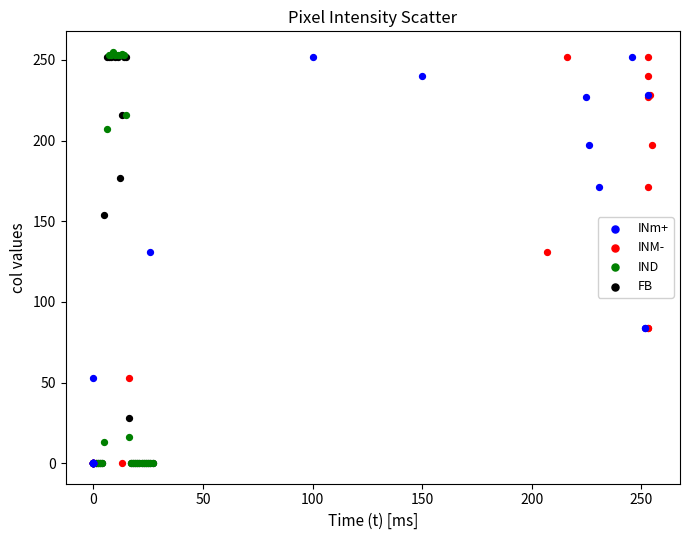

Which series has the widest spread of Y values?

IND